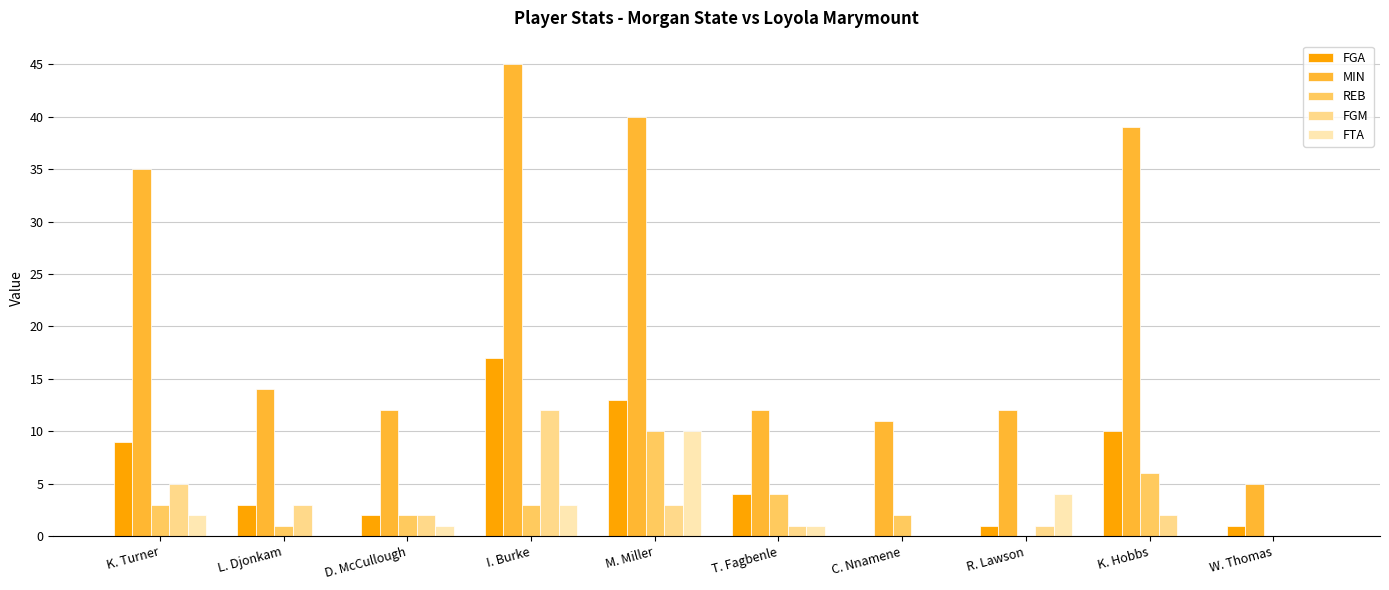

How many categories are shown in the chart?

10